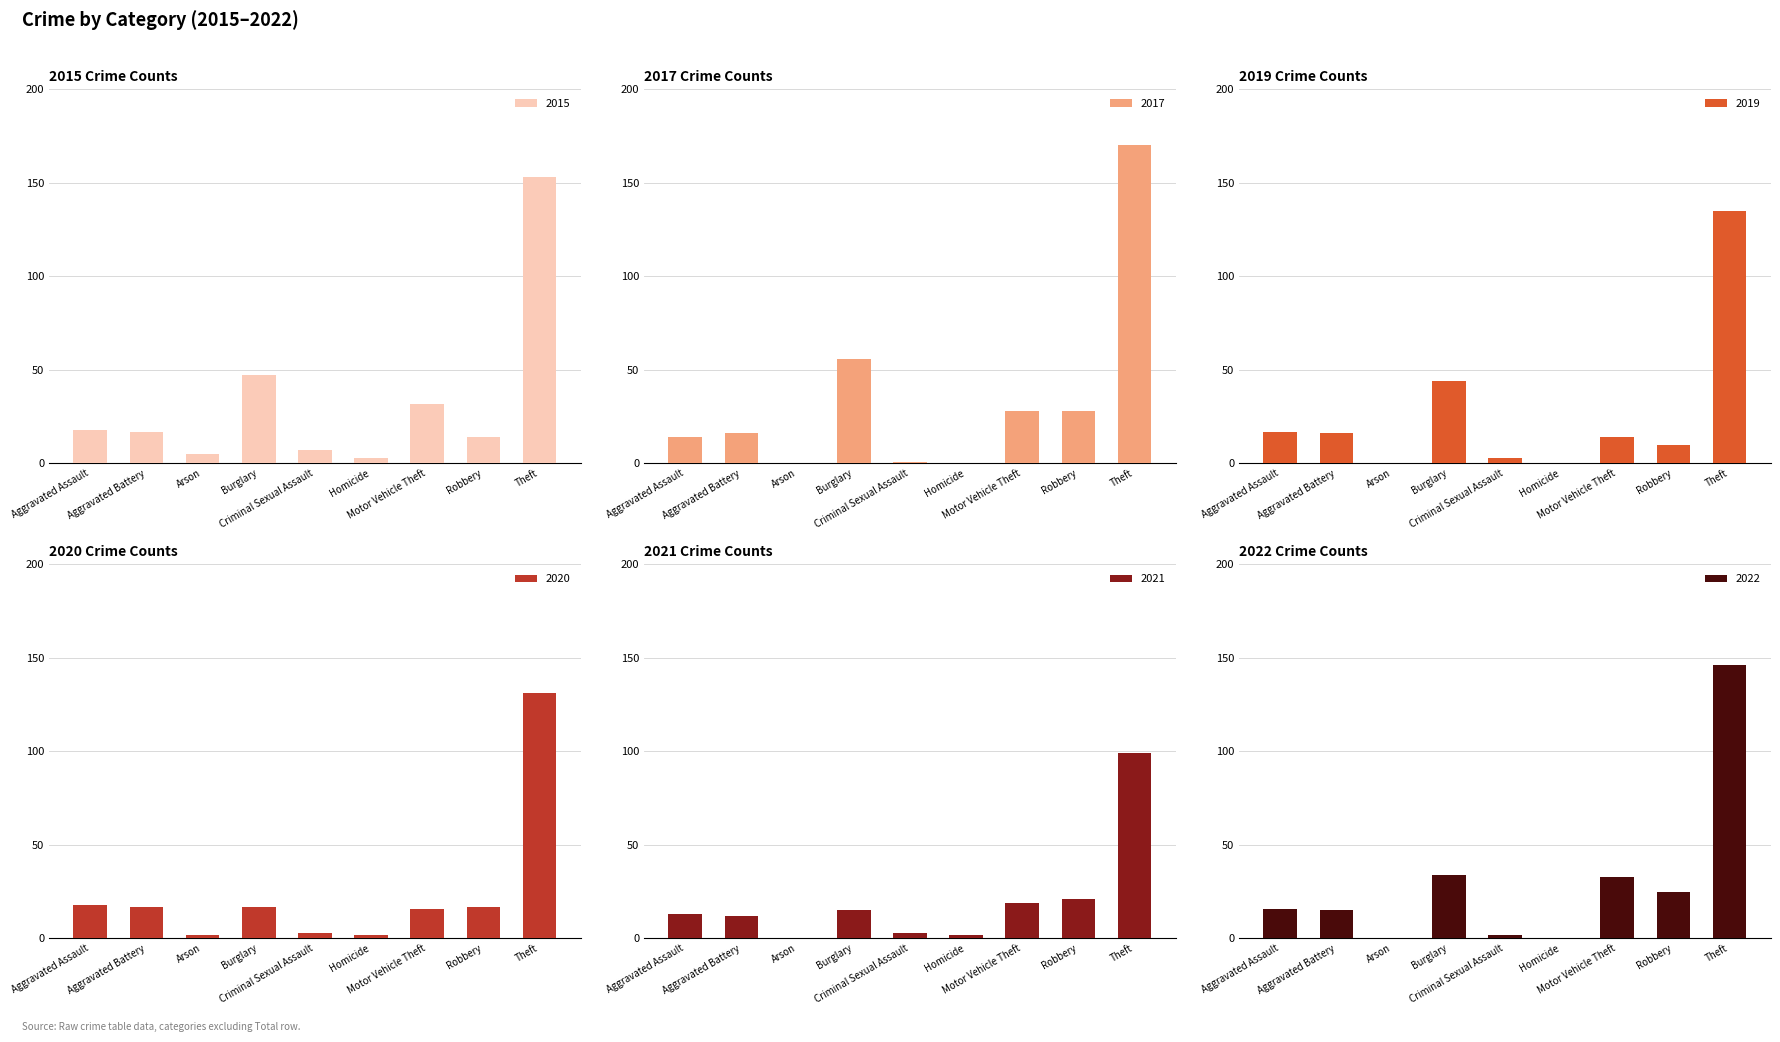

Reading left to right, list all the values displayed in this chart.

2015: Aggravated Assault=18	Aggravated Battery=17	Arson=5	Burglary=47	Criminal Sexual Assault=7	Homicide=3	Motor Vehicle Theft=32	Robbery=14	Theft=153
2017: Aggravated Assault=14	Aggravated Battery=16	Arson=0	Burglary=56	Criminal Sexual Assault=1	Homicide=0	Motor Vehicle Theft=28	Robbery=28	Theft=170
2019: Aggravated Assault=17	Aggravated Battery=16	Arson=0	Burglary=44	Criminal Sexual Assault=3	Homicide=0	Motor Vehicle Theft=14	Robbery=10	Theft=135
2020: Aggravated Assault=18	Aggravated Battery=17	Arson=2	Burglary=17	Criminal Sexual Assault=3	Homicide=2	Motor Vehicle Theft=16	Robbery=17	Theft=131
2021: Aggravated Assault=13	Aggravated Battery=12	Arson=0	Burglary=15	Criminal Sexual Assault=3	Homicide=2	Motor Vehicle Theft=19	Robbery=21	Theft=99
2022: Aggravated Assault=16	Aggravated Battery=15	Arson=0	Burglary=34	Criminal Sexual Assault=2	Homicide=0	Motor Vehicle Theft=33	Robbery=25	Theft=146